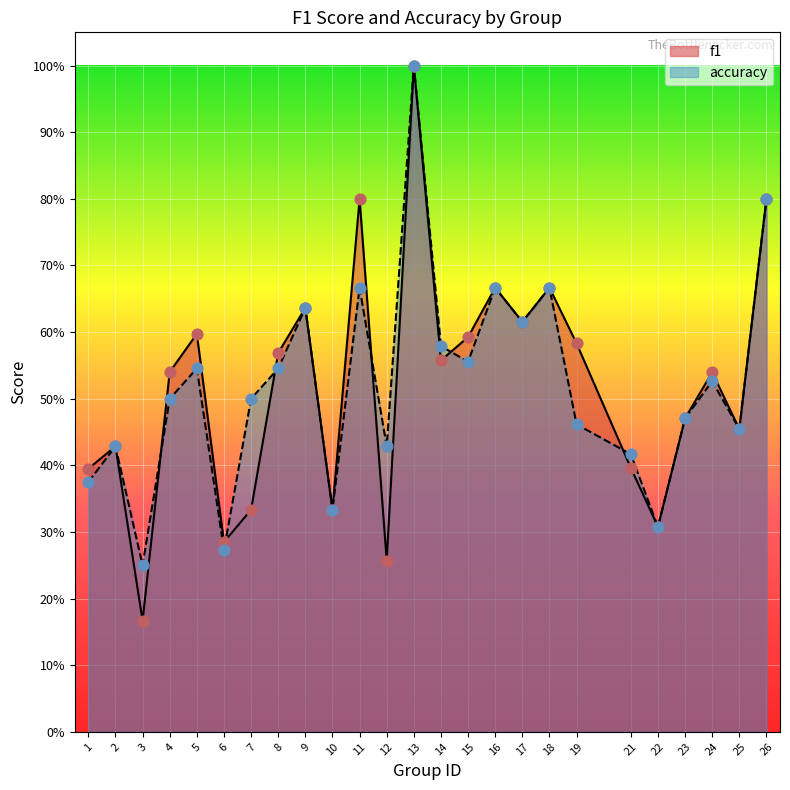

Which series contains the highest Y value?

f1